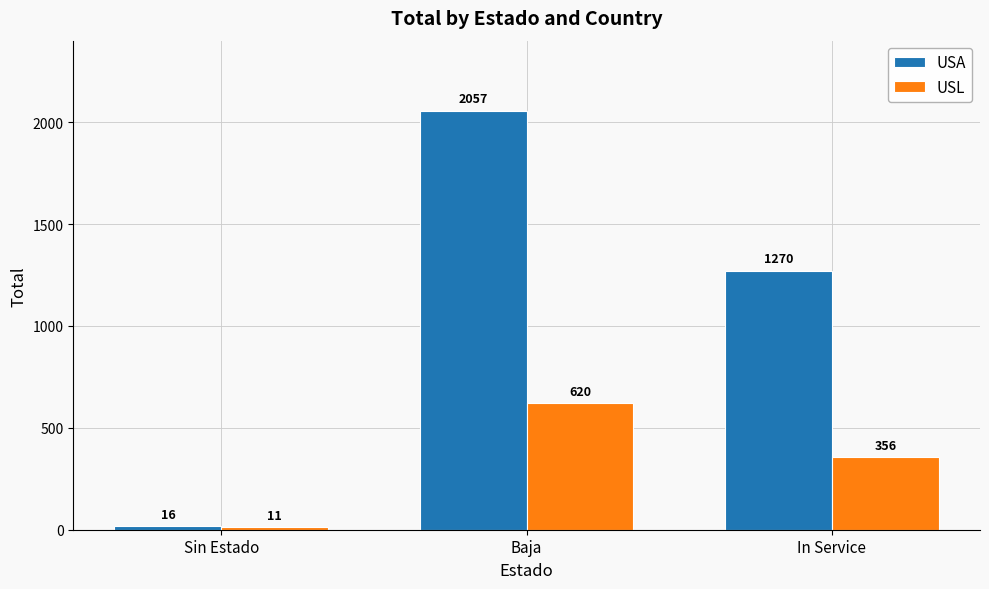

At which category is the sum across all series the highest?

Baja